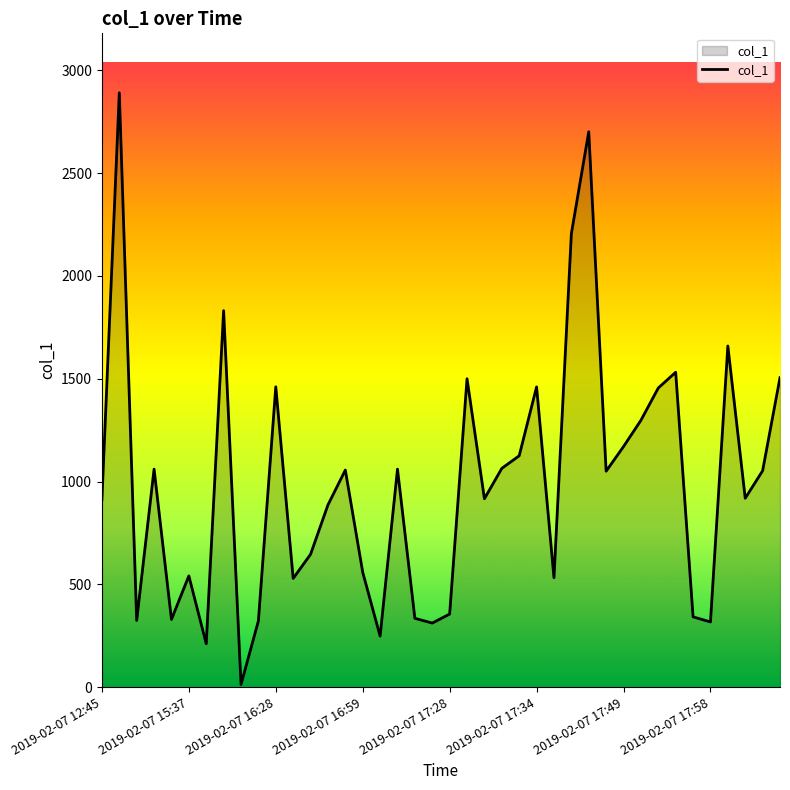

What is the difference between the maximum and minimum values?

2877.8